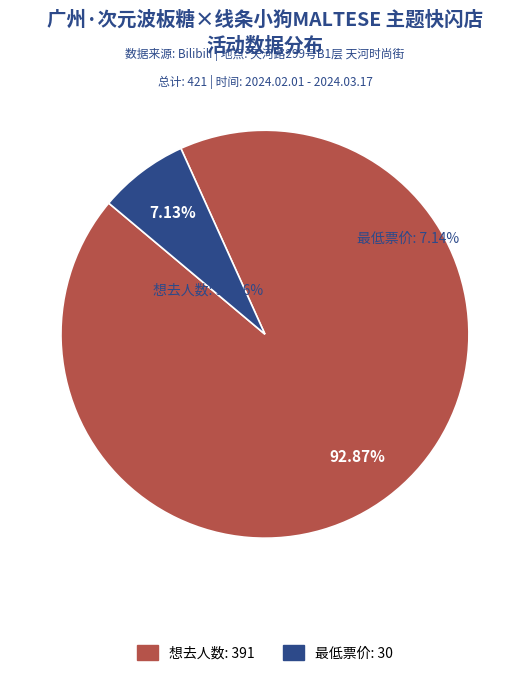

Approximately how many times larger is the value at 广州·次元波板糖×线条小狗MALTESE 主题快闪店 compared to 最低票价?

13.0